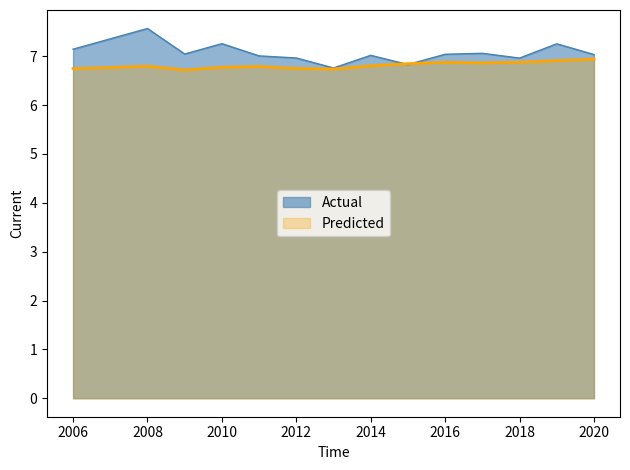

Where does the Actual series first go above 7?

2006